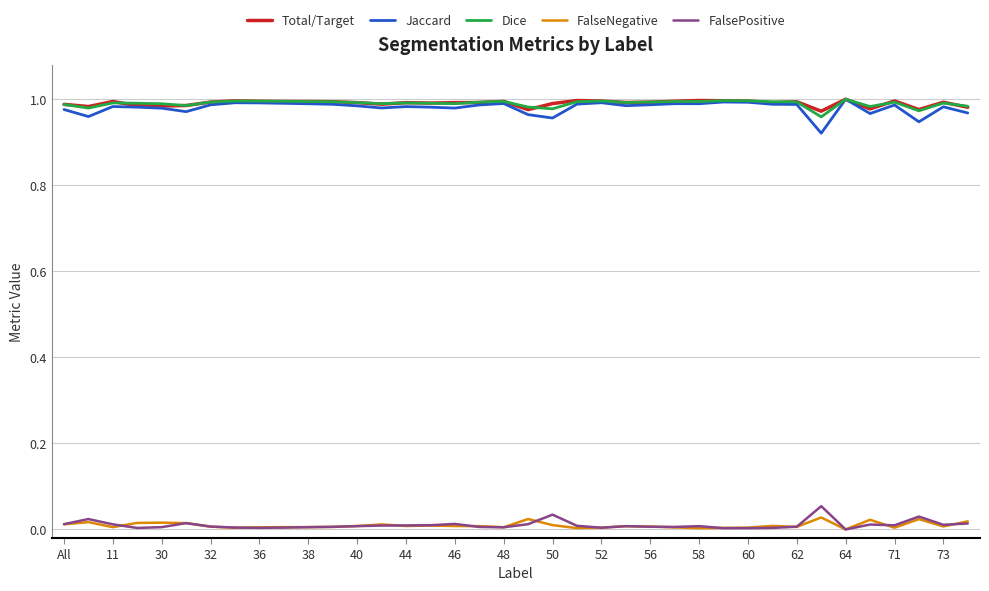

Does the chart display data point markers on the line(s)?

No